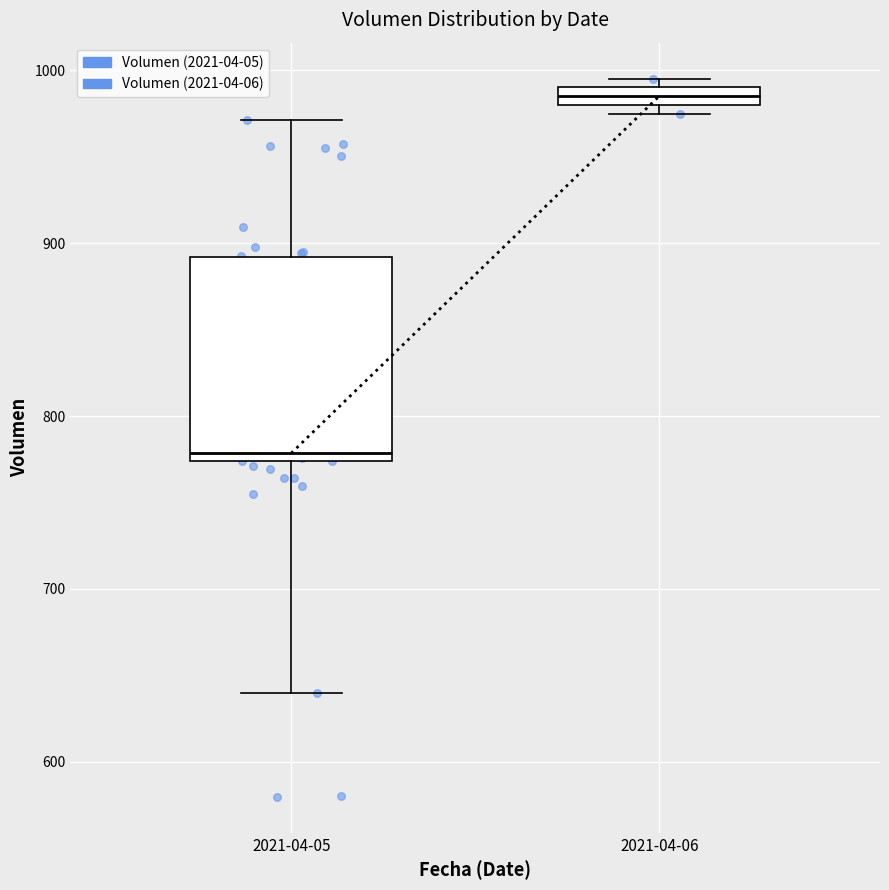

Which box's median line is the highest?

2021-04-06